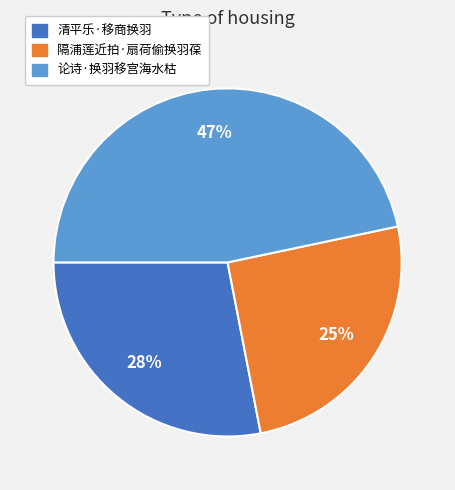

Which category has the biggest portion of the pie?

论诗·换羽移宫海水枯